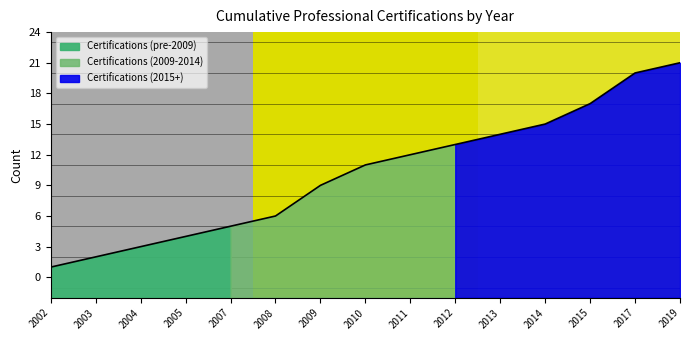

Rank the categories by value from highest to lowest.

2019, 2017, 2015, 2014, 2013, 2012, 2011, 2010, 2009, 2008, 2007, 2005, 2004, 2003, 2002